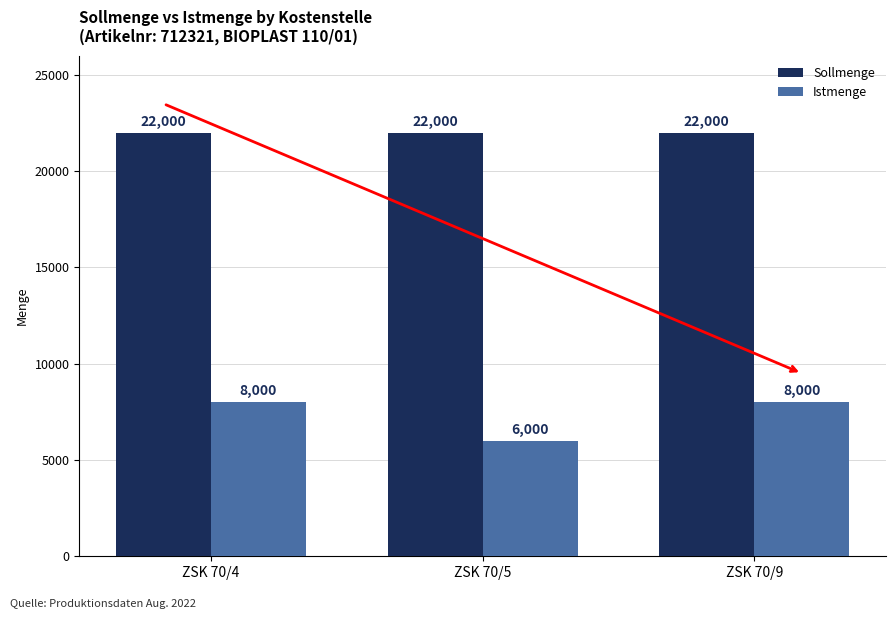

The Sollmenge series shows 8315 at ZSK 70/9. True or false?

False